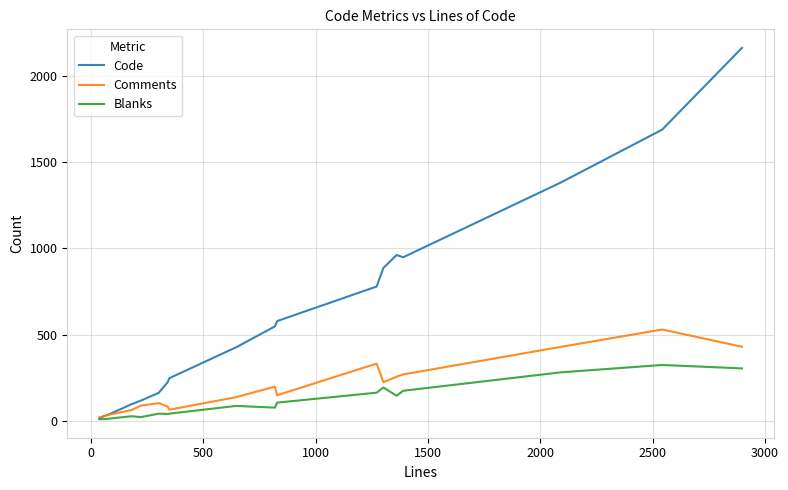

What is the greatest value displayed?

2166